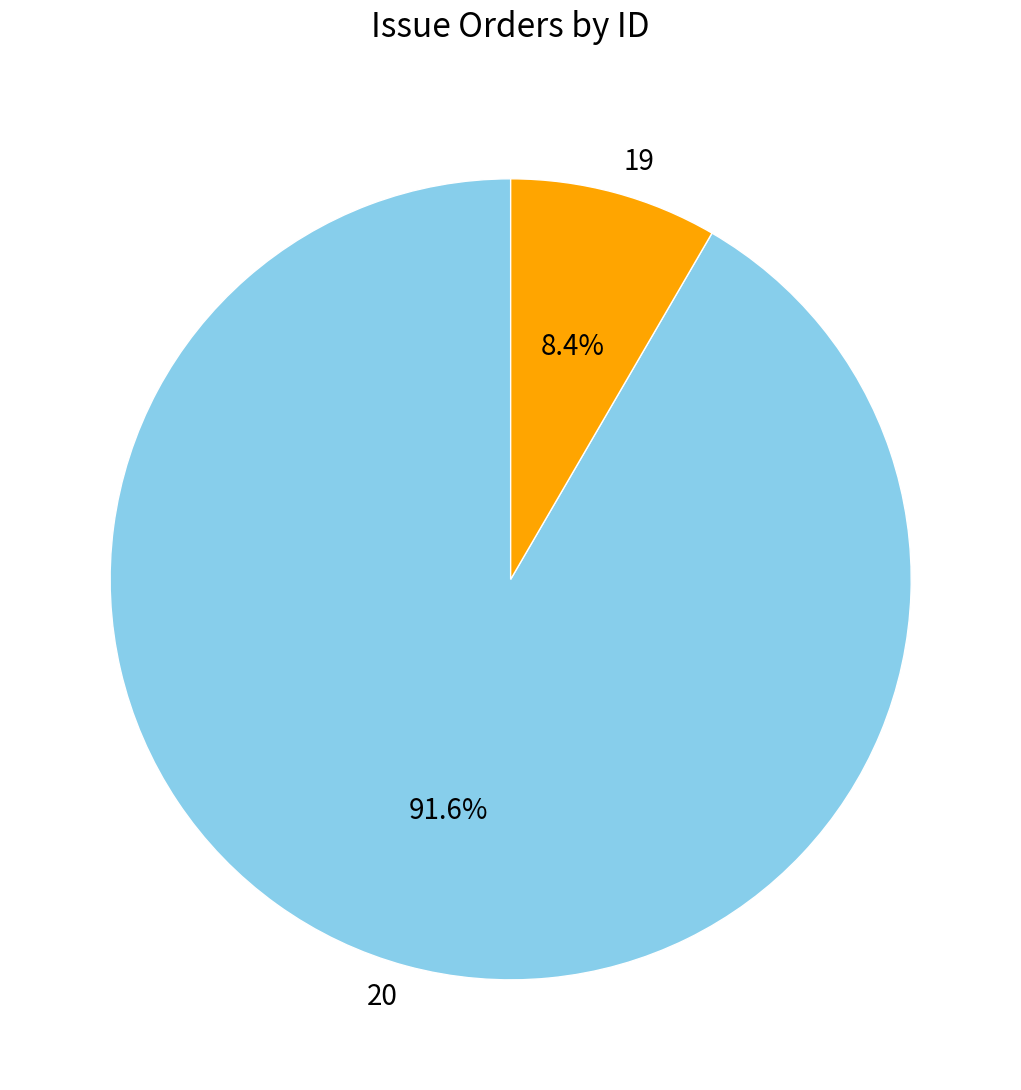

Which category has the biggest portion of the pie?

20